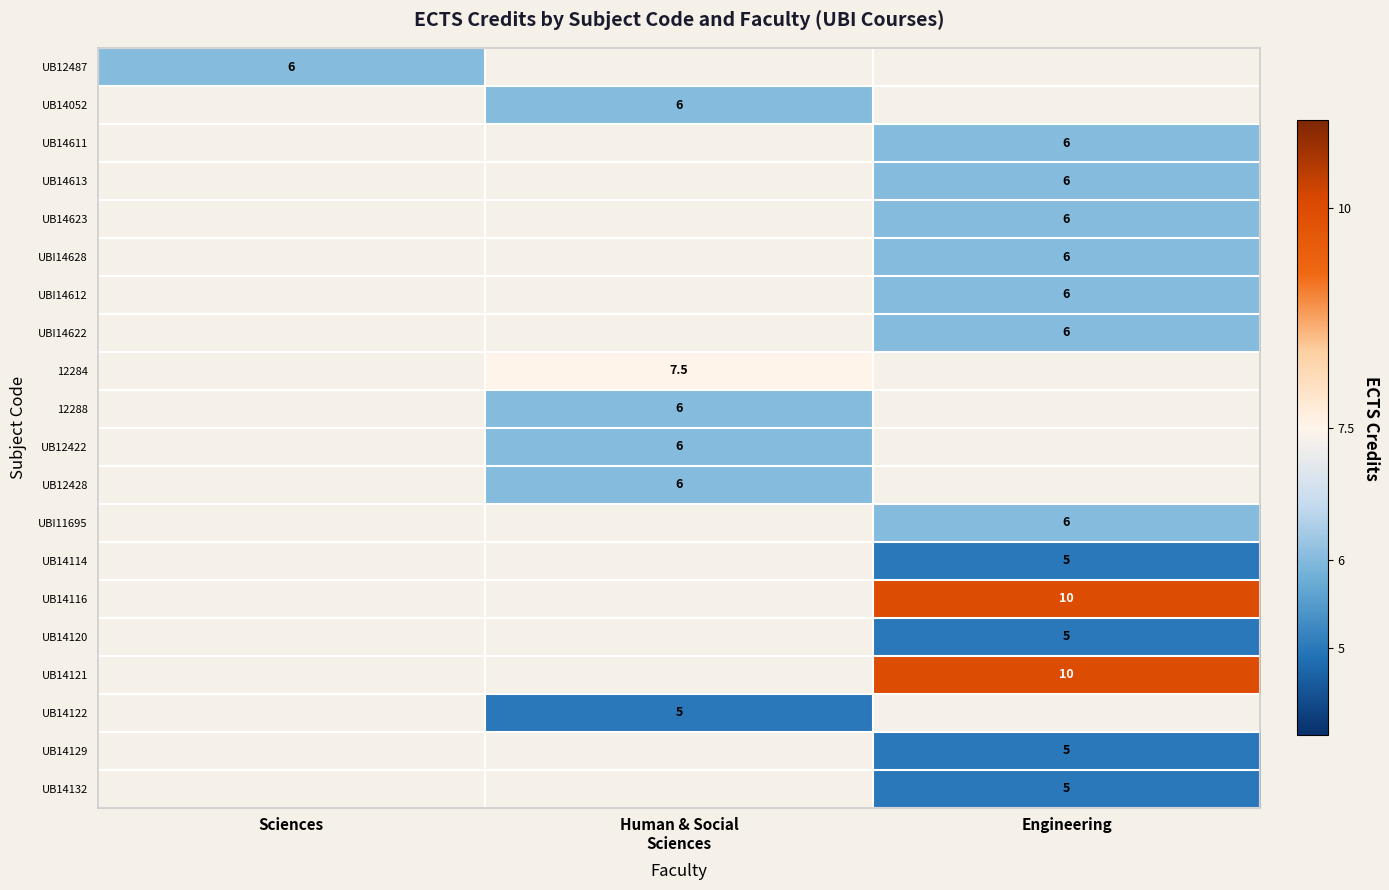

Is it true that UB14623 equals 10.3 at Engineering?

False